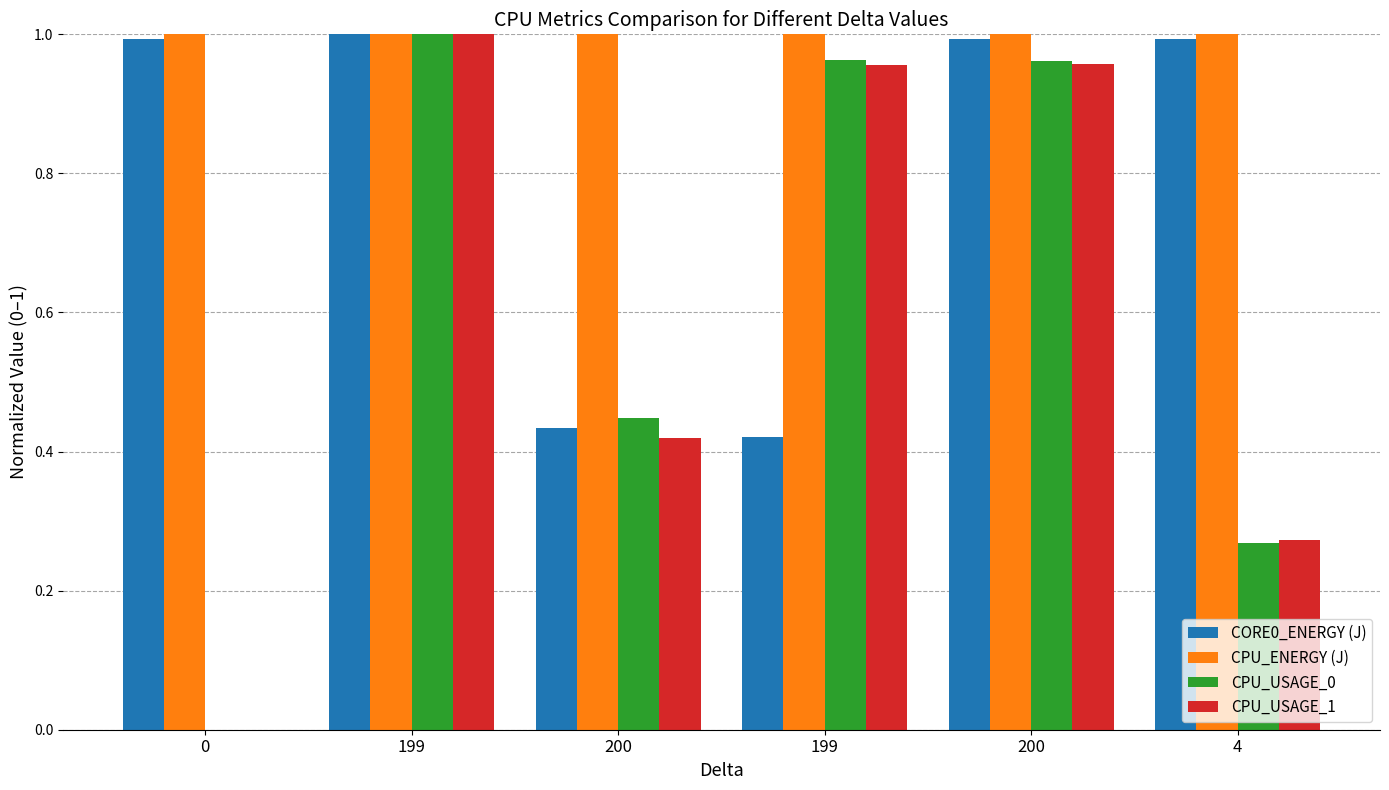

List the labels in order of CPU_USAGE_1 value, largest first.

199, 200, 199, 200, 4, 0